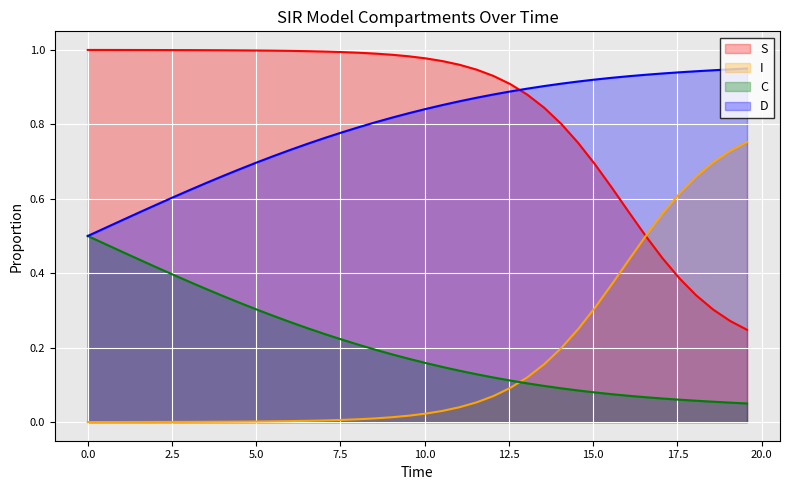

True or false: I and D intersect in this chart.

False